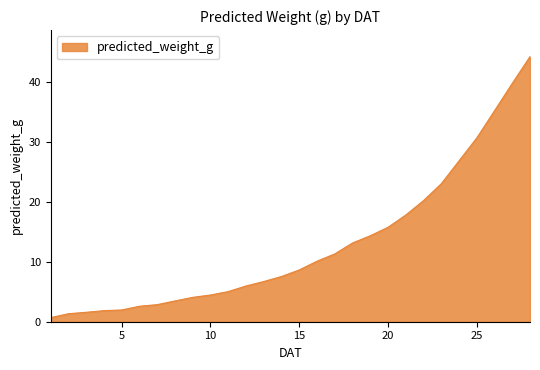

What is the sum of all values?

361.8